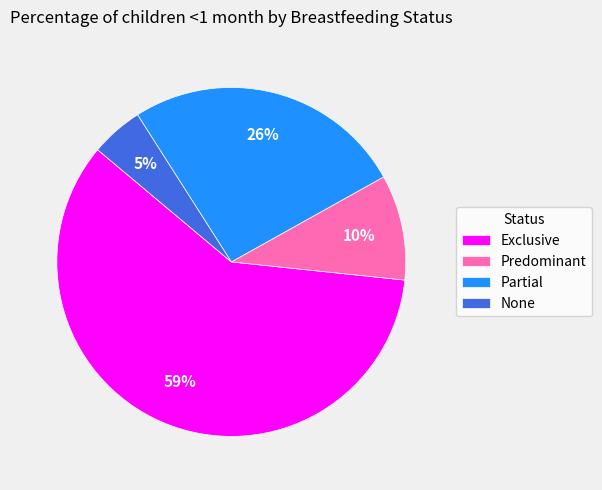

Does any single category account for the majority?

Yes